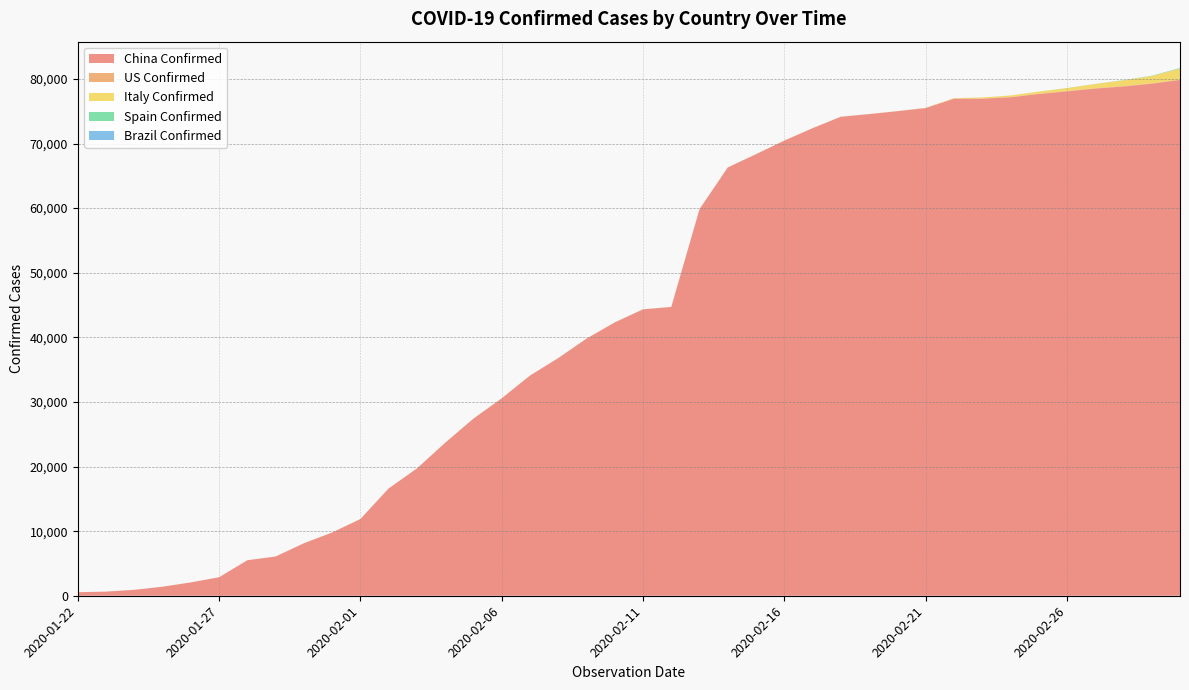

Reading right to left, extract all data points from this chart.

China Confirmed: 2020-03-01=79826	2020-02-29=79251	2020-02-28=78824	2020-02-27=78498	2020-02-26=78065	2020-02-25=77660	2020-02-24=77152	2020-02-23=76938	2020-02-22=76922	2020-02-21=75472	2020-02-20=74999	2020-02-19=74546	2020-02-18=74139	2020-02-17=72364	2020-02-16=70446	2020-02-15=68347	2020-02-14=66292	2020-02-13=59832	2020-02-12=44699	2020-02-11=44327	2020-02-10=42306	2020-02-09=39790	2020-02-08=36778	2020-02-07=34075	2020-02-06=30553	2020-02-05=27409	2020-02-04=23680	2020-02-03=19693	2020-02-02=16607	2020-02-01=11871	2020-01-31=9783	2020-01-30=8124	2020-01-29=6070	2020-01-28=5494	2020-01-27=2863	2020-01-26=2062	2020-01-25=1399	2020-01-24=916	2020-01-23=639	2020-01-22=547
US Confirmed: 2020-03-01=76	2020-02-29=70	2020-02-28=62	2020-02-27=60	2020-02-26=59	2020-02-25=53	2020-02-24=53	2020-02-23=35	2020-02-22=35	2020-02-21=35	2020-02-20=15	2020-02-19=15	2020-02-18=15	2020-02-17=15	2020-02-16=15	2020-02-15=15	2020-02-14=15	2020-02-13=15	2020-02-12=13	2020-02-11=13	2020-02-10=12	2020-02-09=12	2020-02-08=12	2020-02-07=12	2020-02-06=12	2020-02-05=12	2020-02-04=11	2020-02-03=11	2020-02-02=8	2020-02-01=8	2020-01-31=6	2020-01-30=5	2020-01-29=5	2020-01-28=5	2020-01-27=5	2020-01-26=5	2020-01-25=2	2020-01-24=2	2020-01-23=1	2020-01-22=1
Italy Confirmed: 2020-03-01=1694	2020-02-29=1128	2020-02-28=888	2020-02-27=655	2020-02-26=453	2020-02-25=322	2020-02-24=229	2020-02-23=155	2020-02-22=62	2020-02-21=20	2020-02-20=3	2020-02-19=3	2020-02-18=3	2020-02-17=3	2020-02-16=3	2020-02-15=3	2020-02-14=3	2020-02-13=3	2020-02-12=3	2020-02-11=3	2020-02-10=3	2020-02-09=3	2020-02-08=3	2020-02-07=3	2020-02-06=2	2020-02-05=2	2020-02-04=2	2020-02-03=2	2020-02-02=2	2020-02-01=2	2020-01-31=2	2020-01-30=0	2020-01-29=0	2020-01-28=0	2020-01-27=0	2020-01-26=0	2020-01-25=0	2020-01-24=0	2020-01-23=0	2020-01-22=0
Spain Confirmed: 2020-03-01=84	2020-02-29=45	2020-02-28=32	2020-02-27=15	2020-02-26=13	2020-02-25=6	2020-02-24=2	2020-02-23=2	2020-02-22=2	2020-02-21=2	2020-02-20=2	2020-02-19=2	2020-02-18=2	2020-02-17=2	2020-02-16=2	2020-02-15=2	2020-02-14=2	2020-02-13=2	2020-02-12=2	2020-02-11=2	2020-02-10=2	2020-02-09=2	2020-02-08=1	2020-02-07=1	2020-02-06=1	2020-02-05=1	2020-02-04=1	2020-02-03=1	2020-02-02=1	2020-02-01=1	2020-01-31=0	2020-01-30=0	2020-01-29=0	2020-01-28=0	2020-01-27=0	2020-01-26=0	2020-01-25=0	2020-01-24=0	2020-01-23=0	2020-01-22=0
Brazil Confirmed: 2020-03-01=2	2020-02-29=2	2020-02-28=1	2020-02-27=1	2020-02-26=1	2020-02-25=0	2020-02-24=0	2020-02-23=0	2020-02-22=0	2020-02-21=0	2020-02-20=0	2020-02-19=0	2020-02-18=0	2020-02-17=0	2020-02-16=0	2020-02-15=0	2020-02-14=0	2020-02-13=0	2020-02-12=0	2020-02-11=0	2020-02-10=0	2020-02-09=0	2020-02-08=0	2020-02-07=0	2020-02-06=0	2020-02-05=0	2020-02-04=0	2020-02-03=0	2020-02-02=0	2020-02-01=0	2020-01-31=0	2020-01-30=0	2020-01-29=0	2020-01-28=0	2020-01-27=0	2020-01-26=0	2020-01-25=0	2020-01-24=0	2020-01-23=0	2020-01-22=0